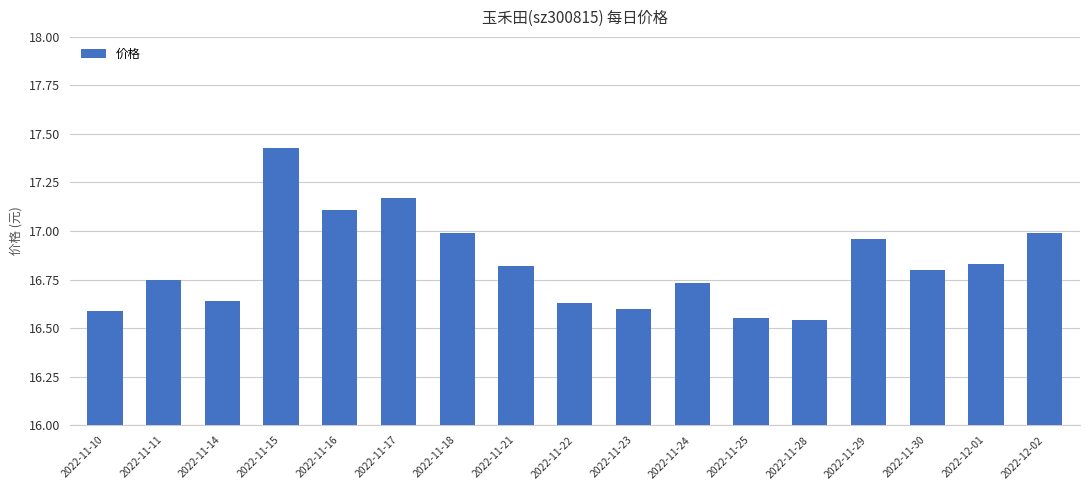

Approximately how many times larger is the value at 2022-12-01 compared to 2022-11-14?

1.0